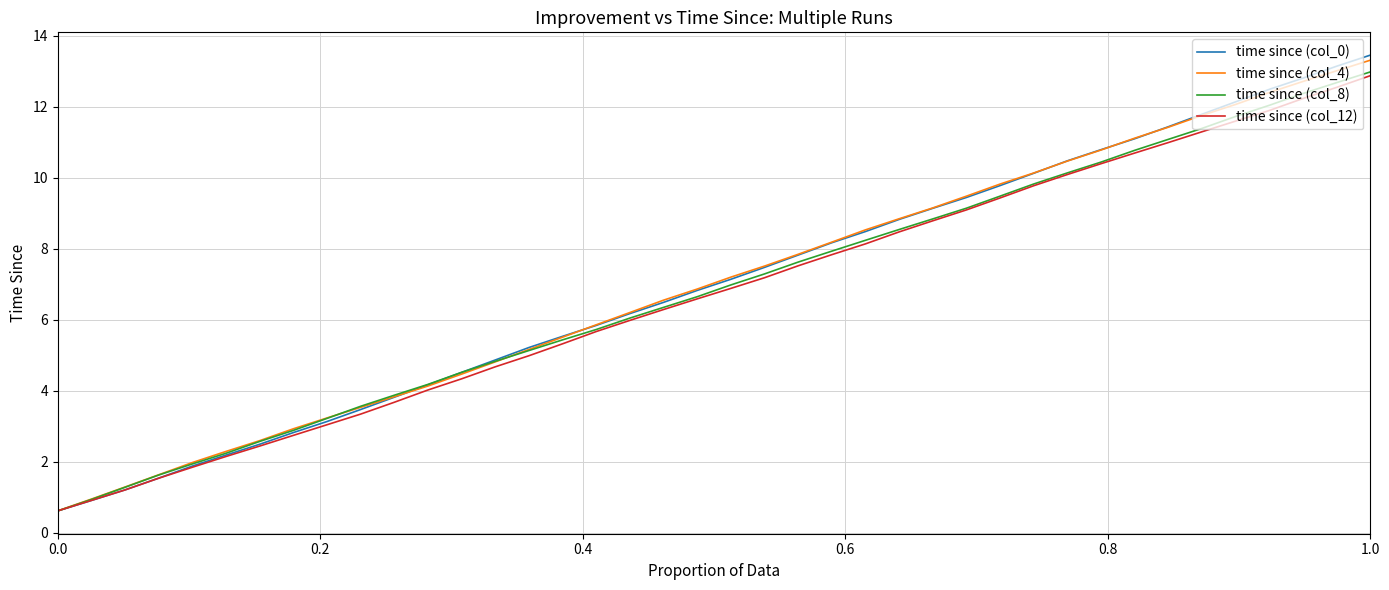

What is the minimum value shown in the chart?

0.6